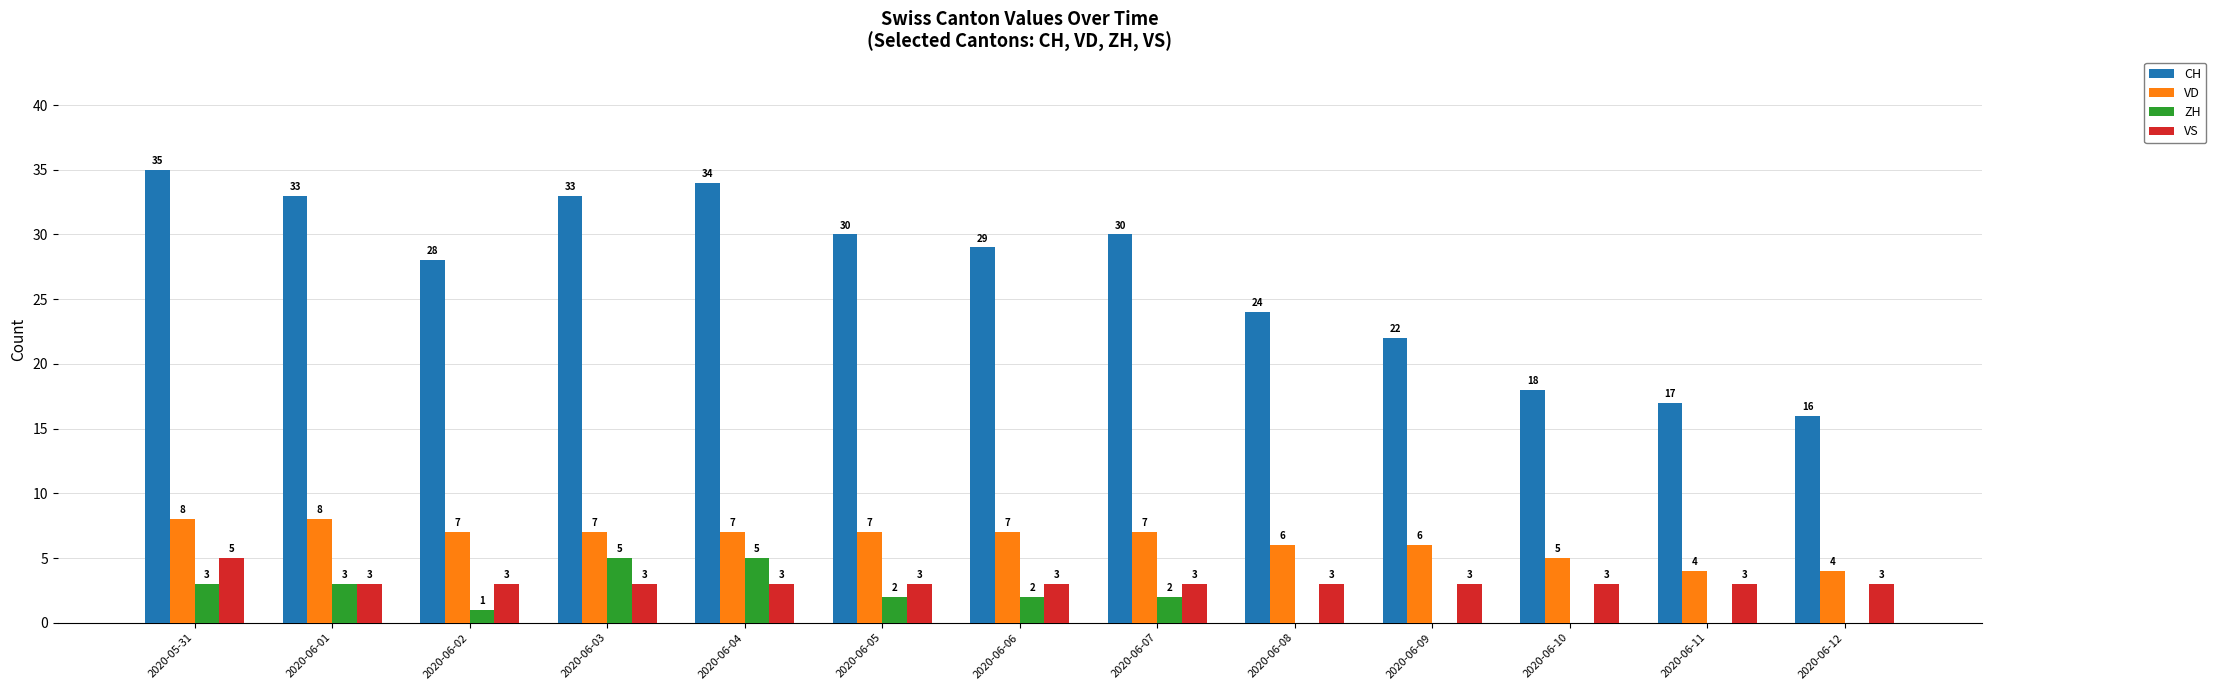

How many values in ZH are above zero?

8